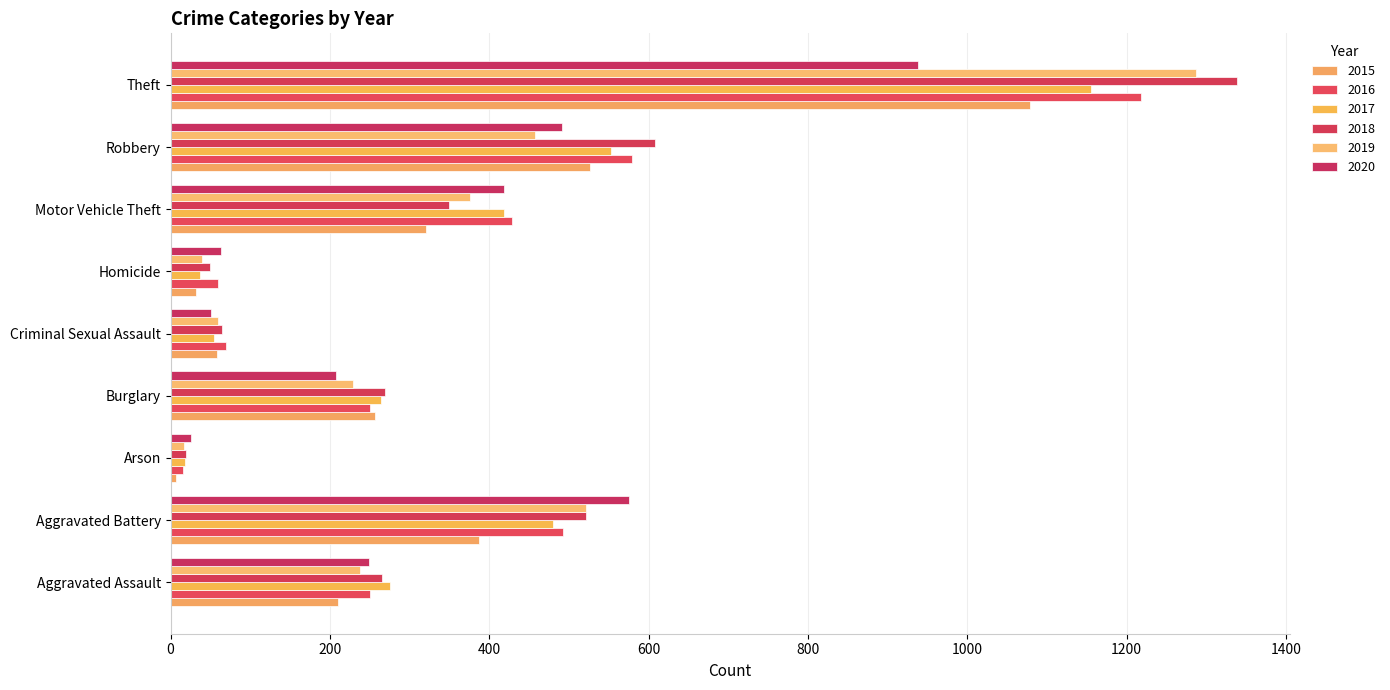

What position from the right is Burglary?

6